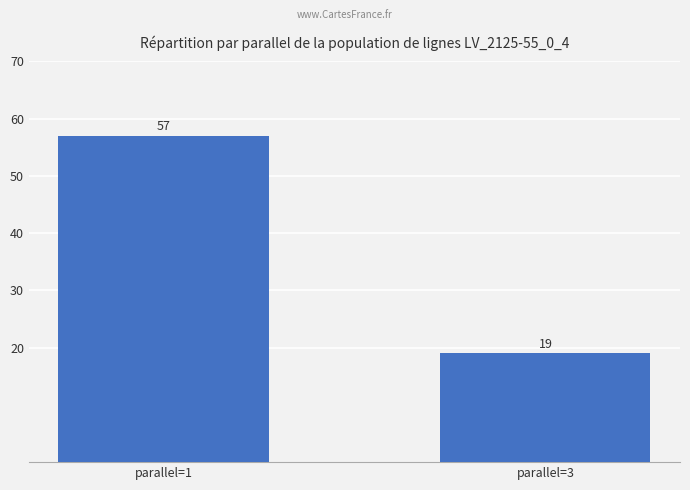

Does the chart contain any negative values?

No